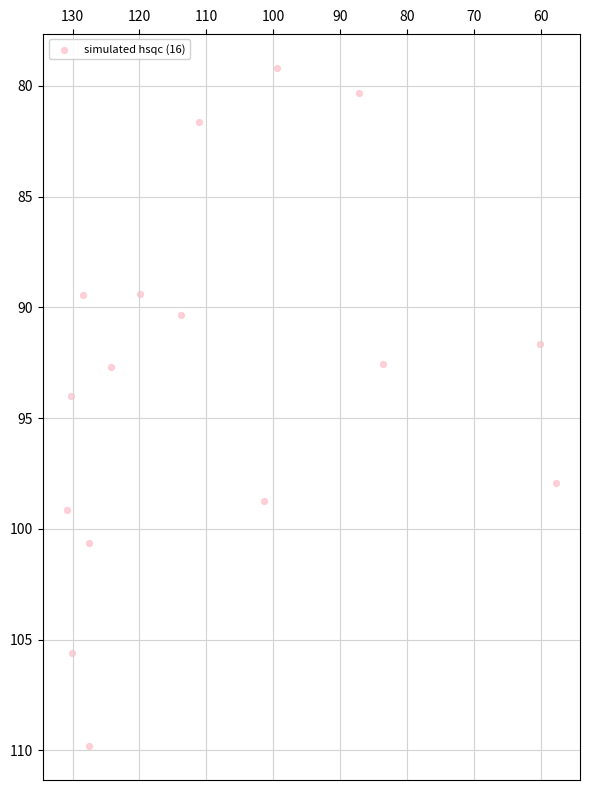

What is the range of X values (max minus min)?

72.9